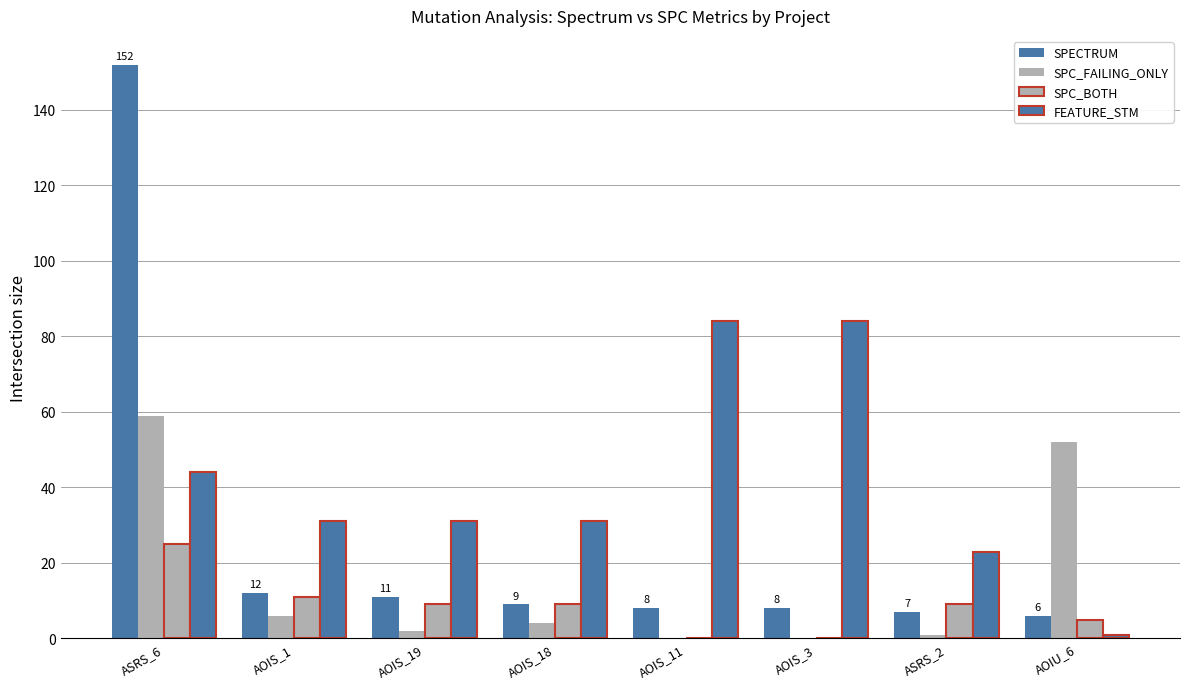

At which category is the sum across all series the highest?

ASRS_6